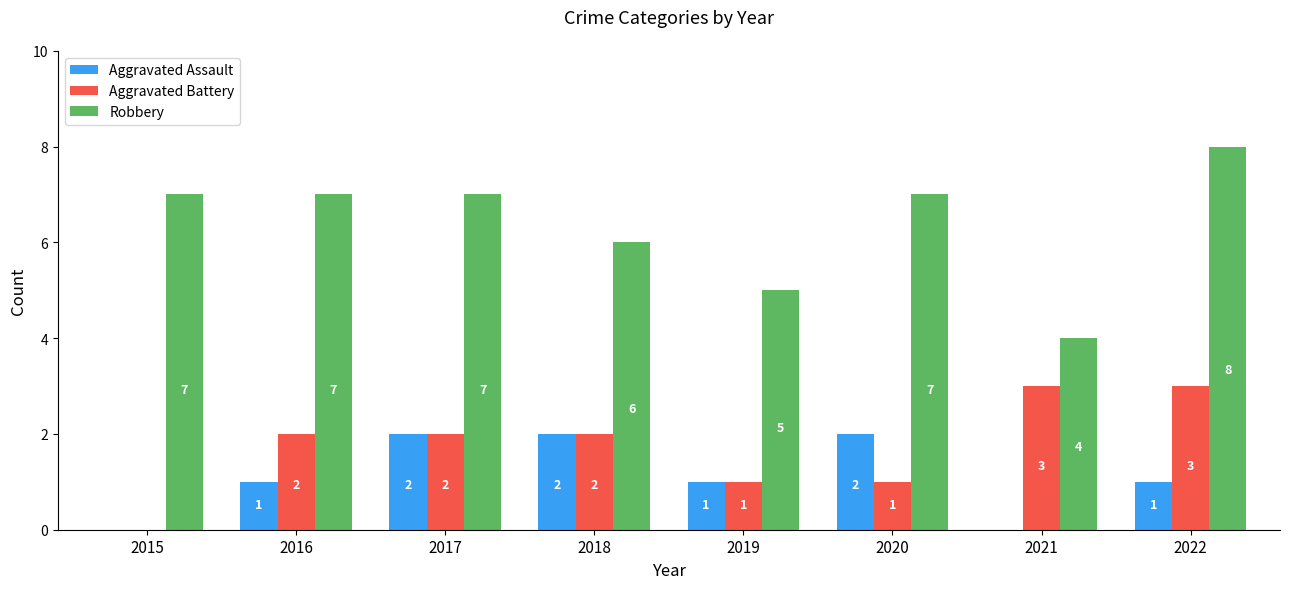

Reading left to right, extract all data points from this chart.

Aggravated Assault: 2015=0	2016=1	2017=2	2018=2	2019=1	2020=2	2021=0	2022=1
Aggravated Battery: 2015=0	2016=2	2017=2	2018=2	2019=1	2020=1	2021=3	2022=3
Robbery: 2015=7	2016=7	2017=7	2018=6	2019=5	2020=7	2021=4	2022=8